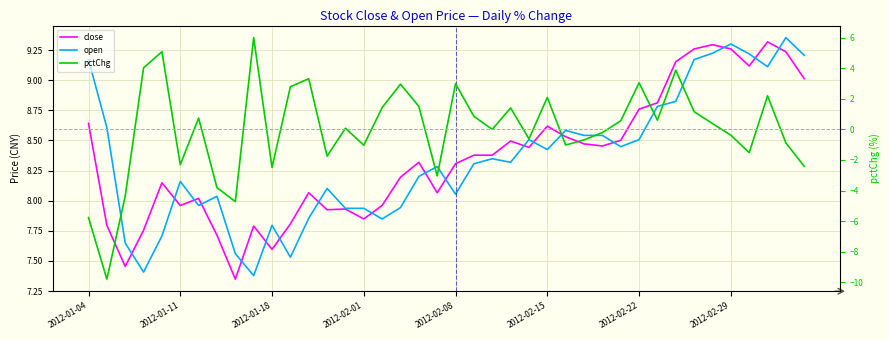

How many values in the pctChg series exceed 0?

21